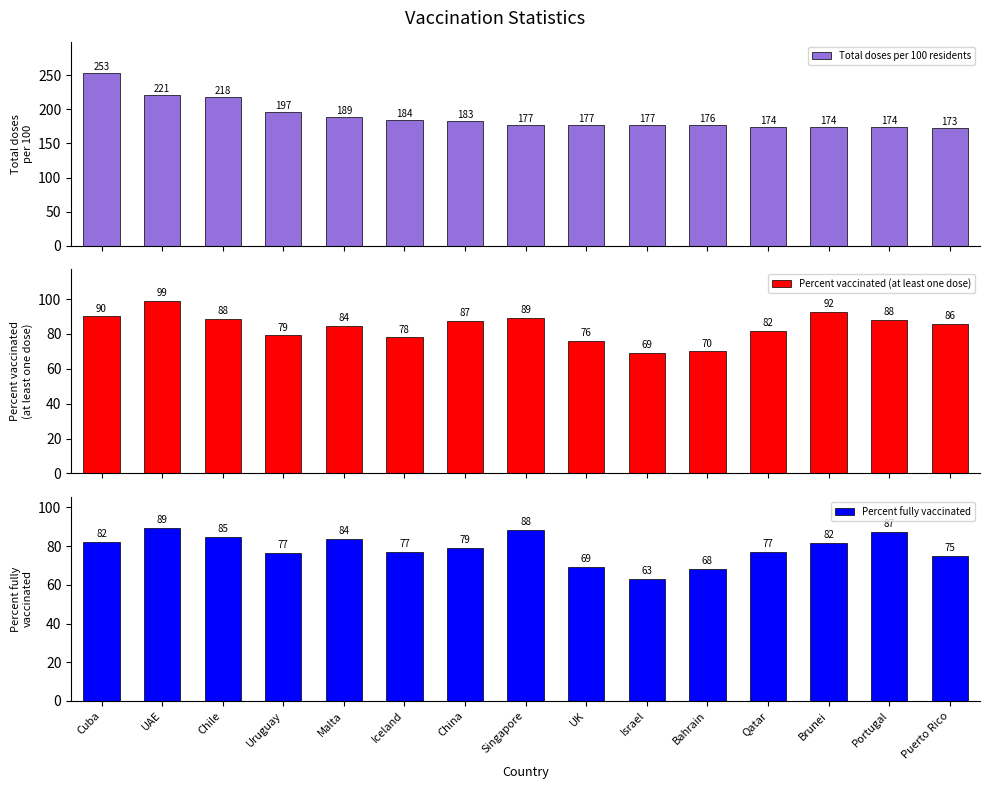

How many data points in Percent fully vaccinated are less than 79?

7